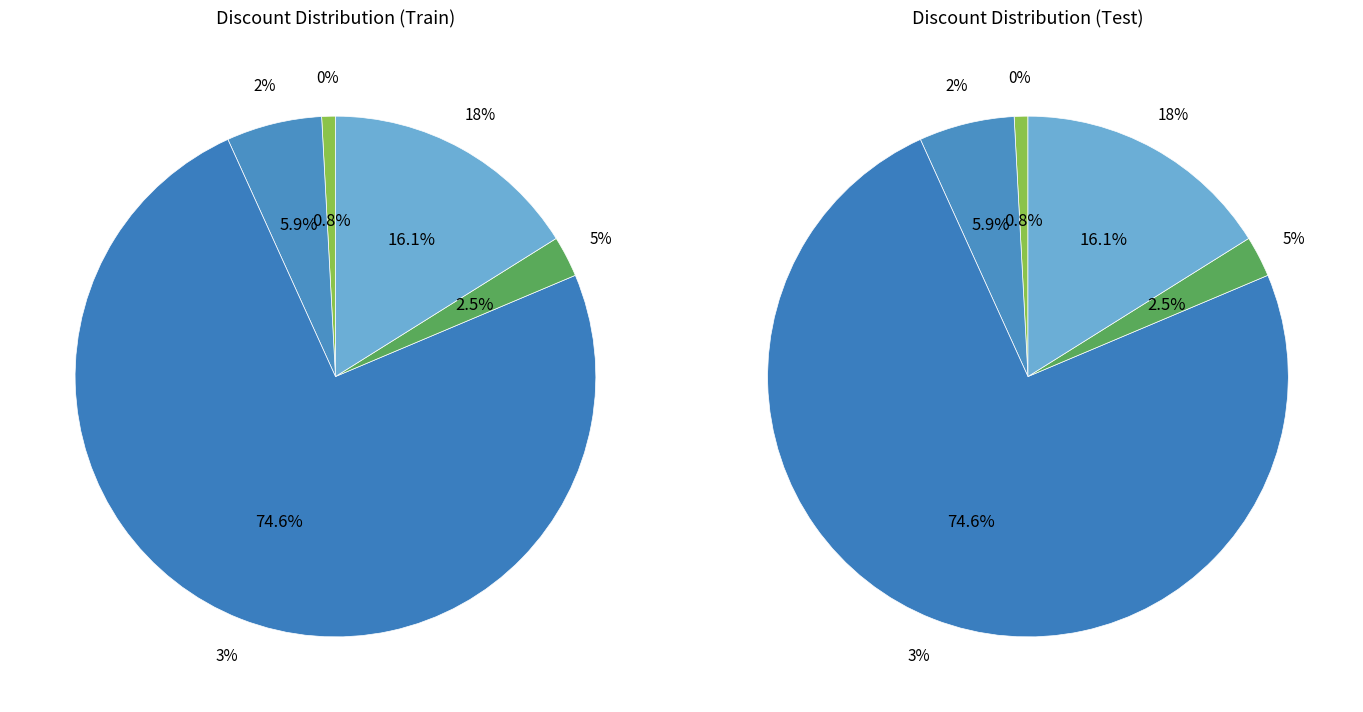

How many slices are in this pie chart?

5